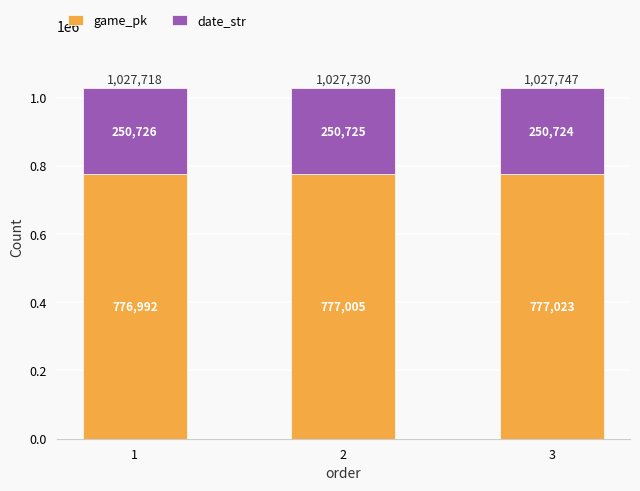

Does the chart contain stacked bars?

Yes